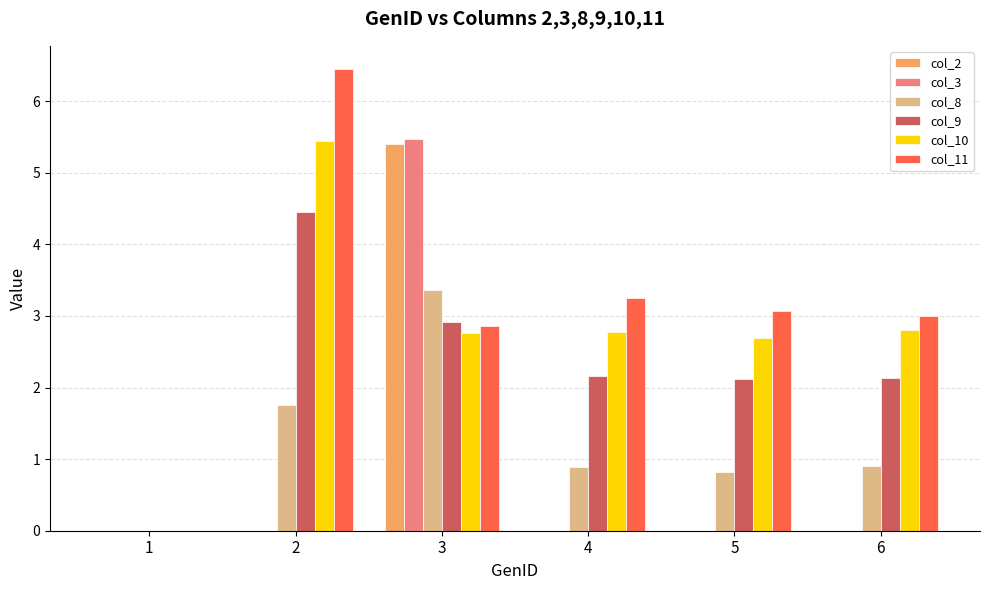

Is it true that col_3 equals 0.0 at 4?

True